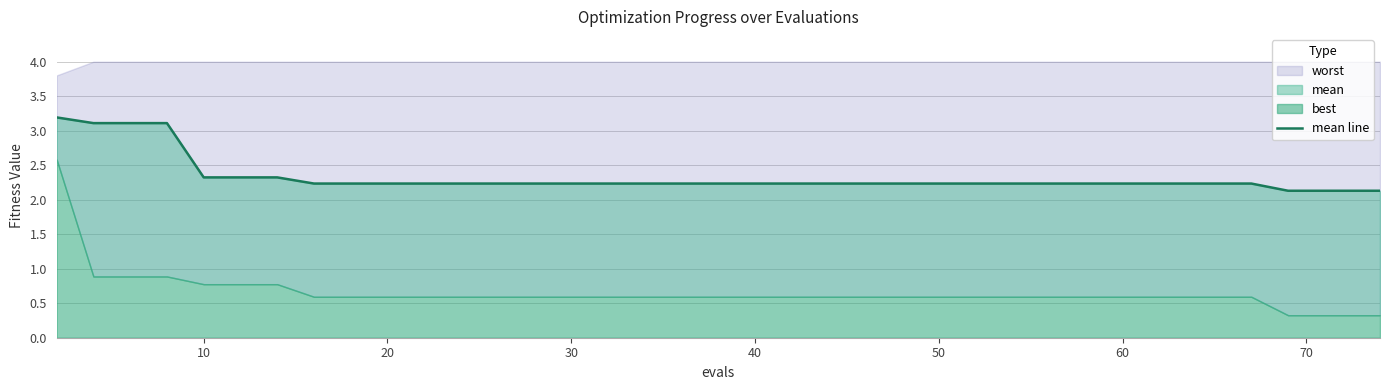

How many lines are shown in the chart?

1